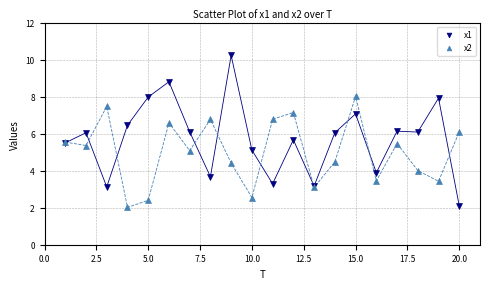

Which series reaches the maximum Y coordinate?

x1